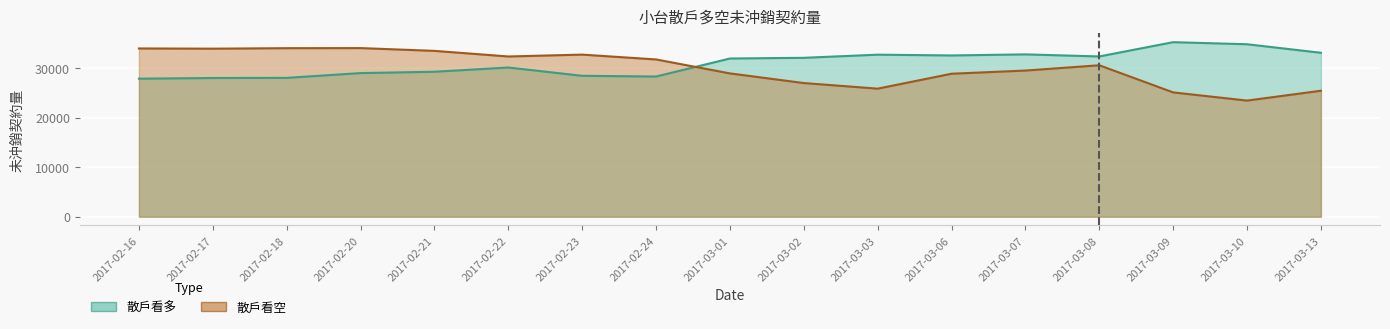

At how many categories does at least one series exceed 34791?

2